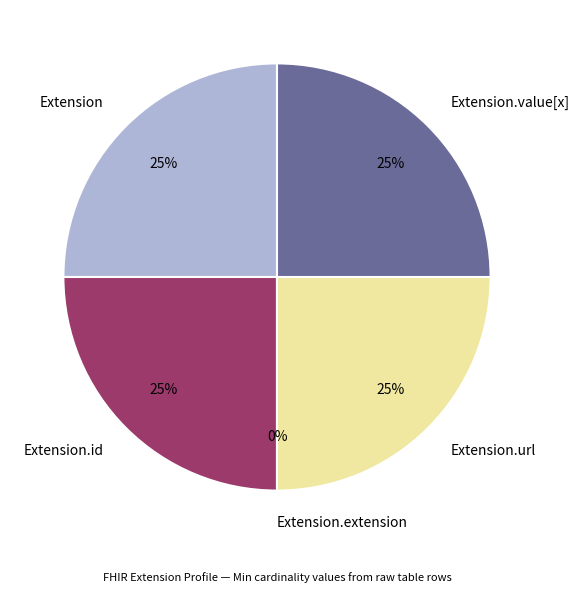

Between Extension and Extension.id, which is larger?

Extension